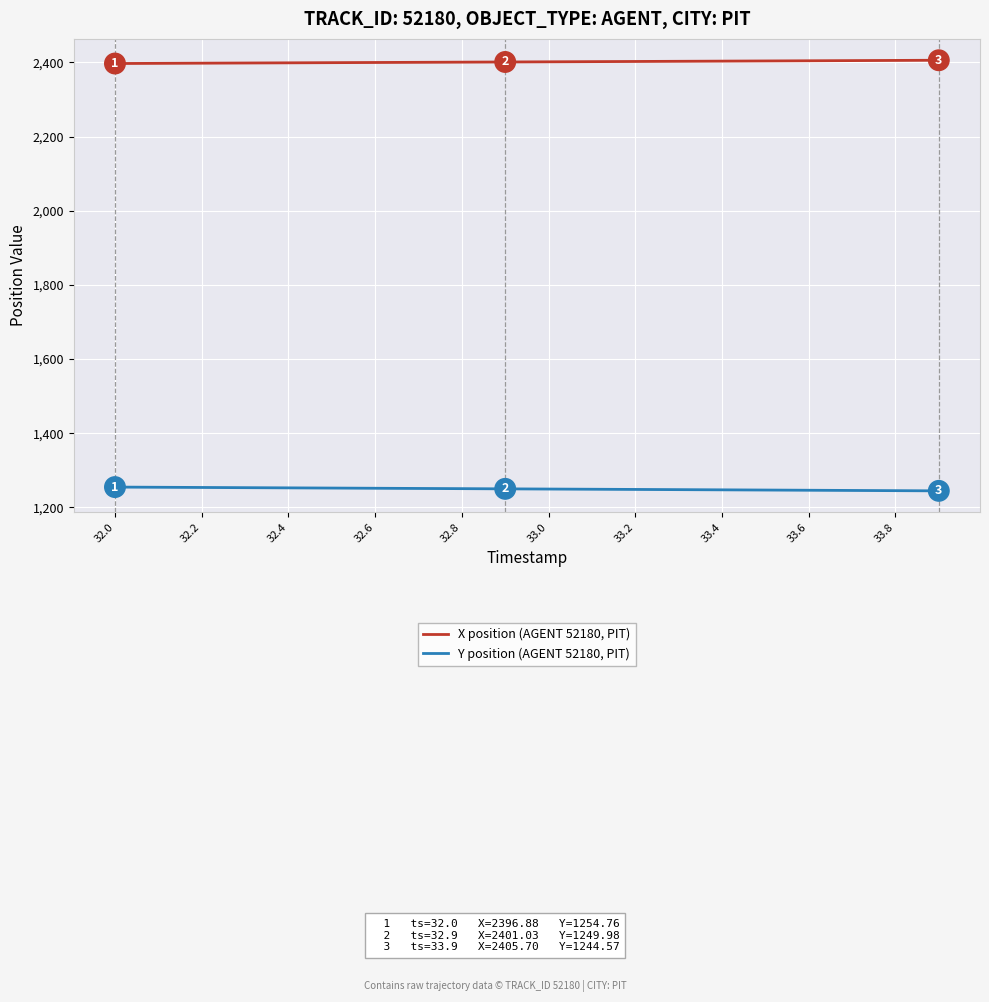

Which series has the largest total across all categories?

X position (AGENT 52180, PIT)